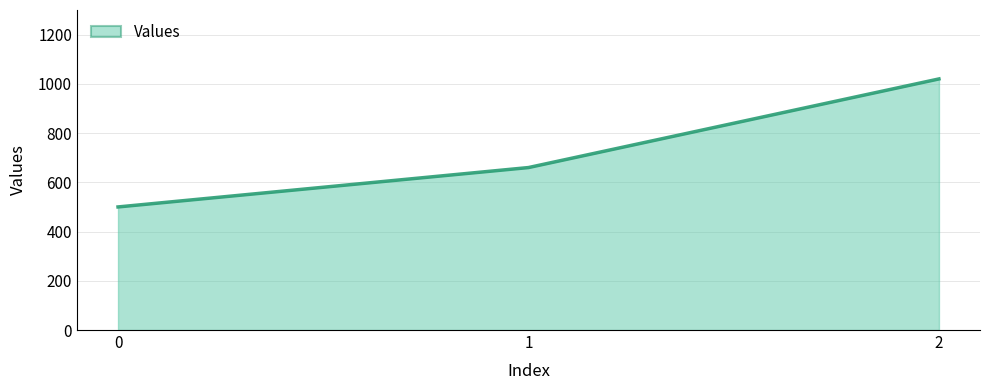

Between 1 and 0, which is larger?

1